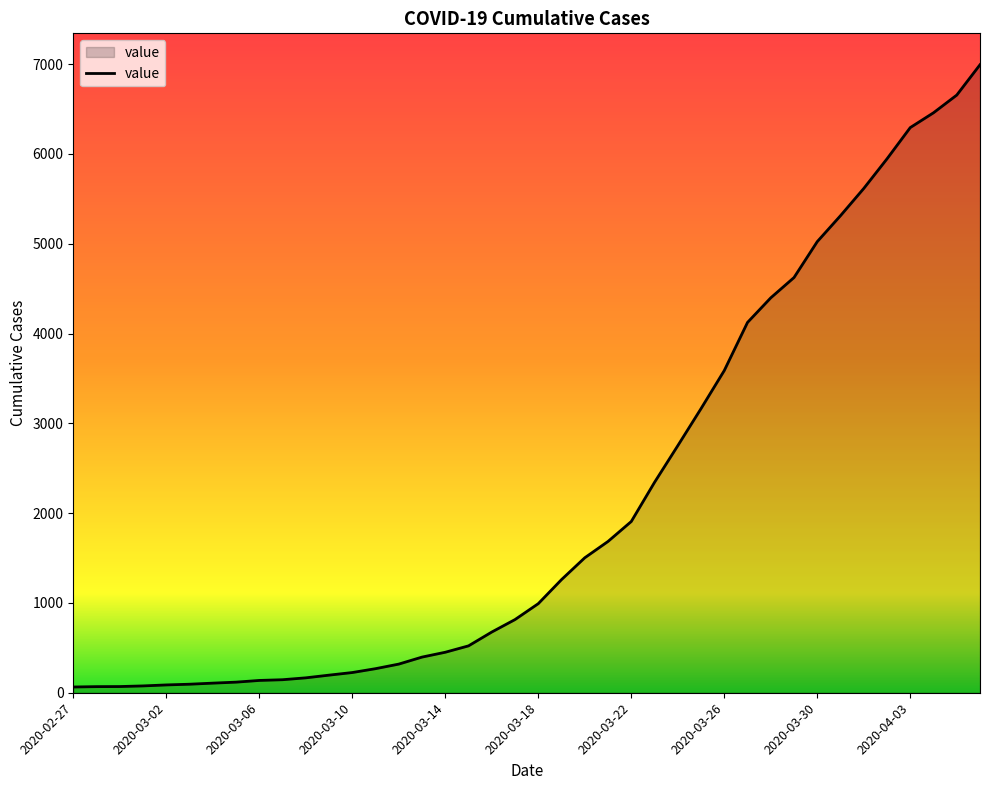

How many lines are shown in the chart?

1